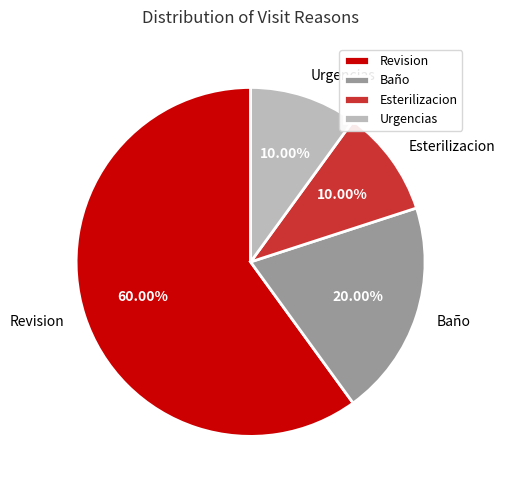

How many segments does this pie chart have?

4